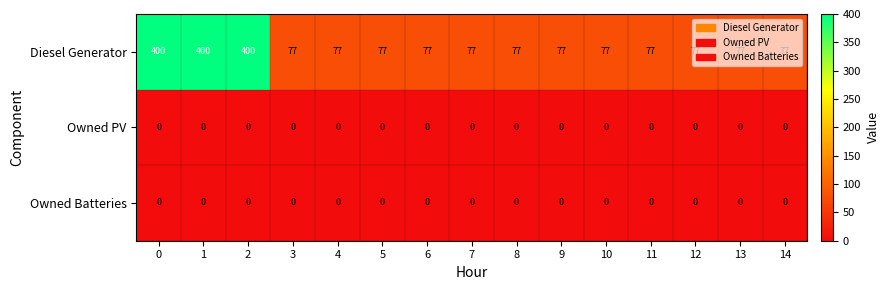

The value of Diesel Generator at 13 is 36. True or false?

False